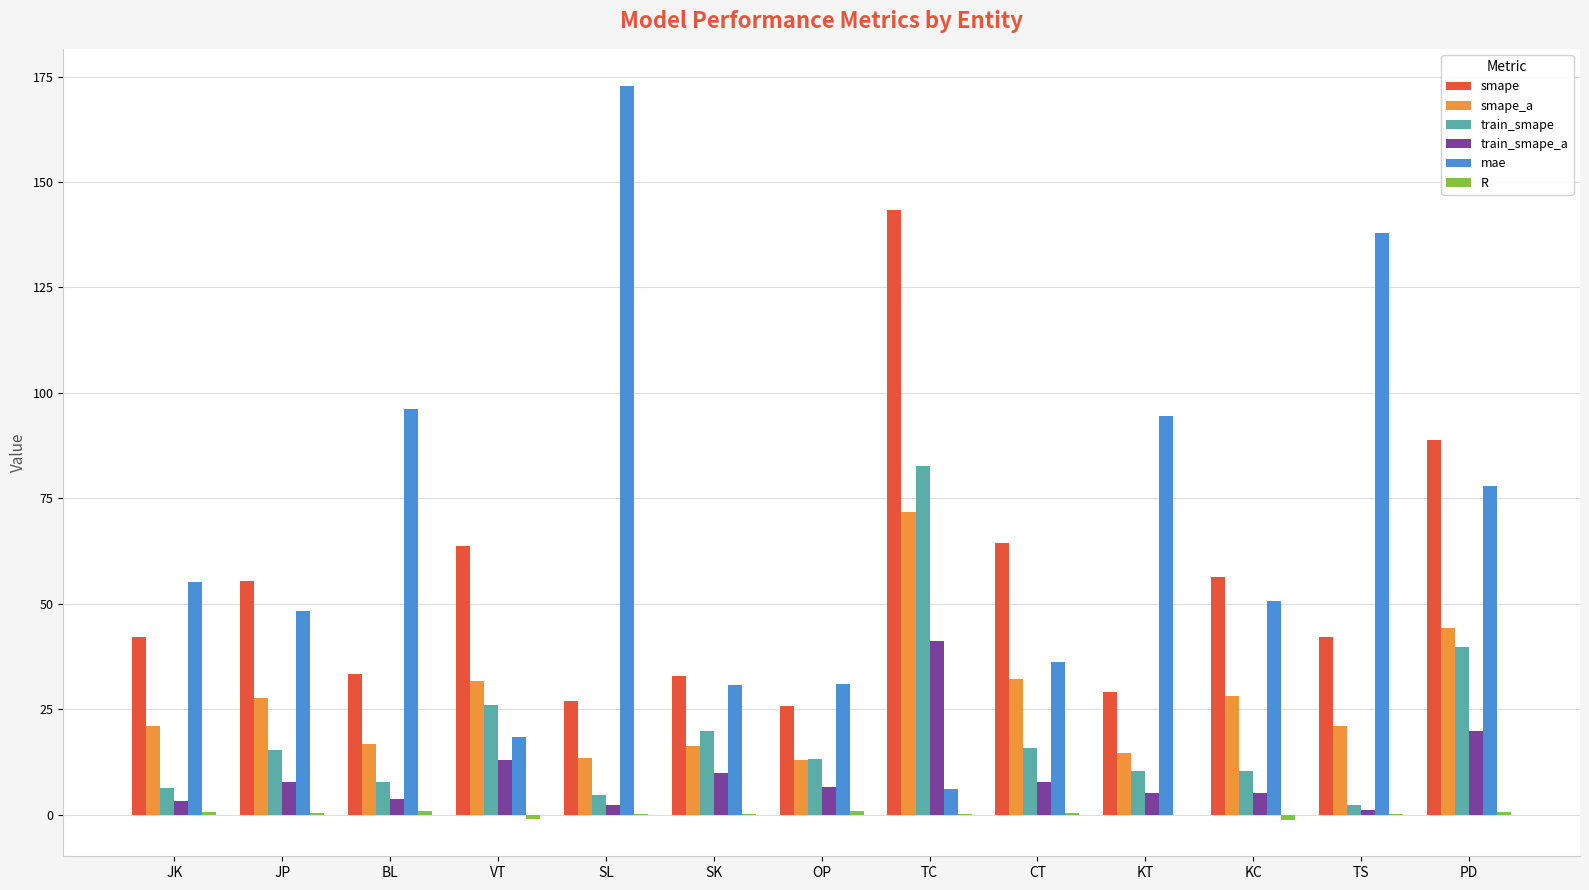

The train_smape series shows 10.3 at KT. True or false?

True